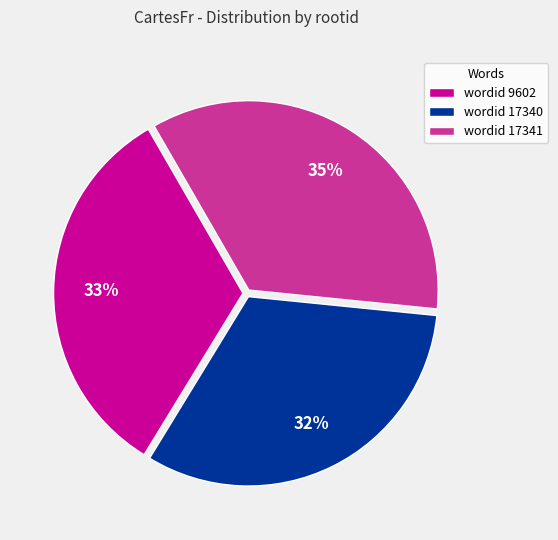

True or false: wordid 9602 accounts for 40% of the total.

False